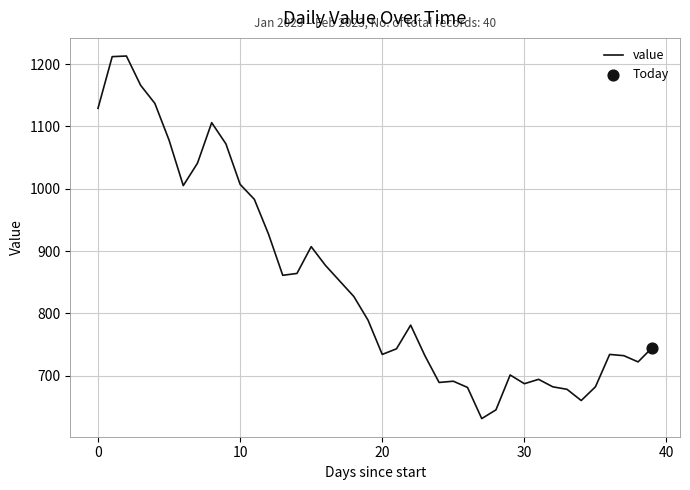

What is the minimum value shown in the chart?

631